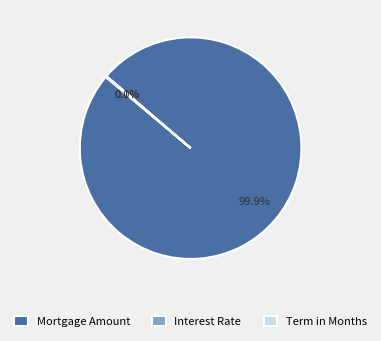

To the nearest percent, what portion does Mortgage Amount represent?

100%